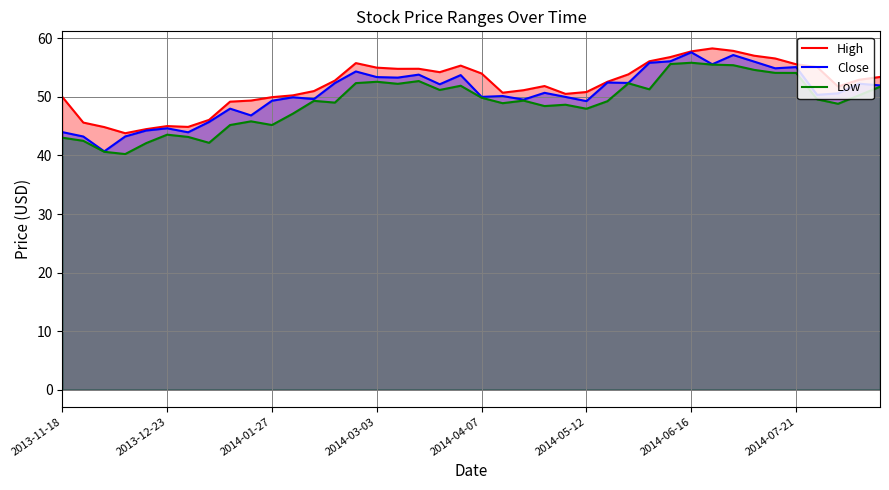

What is the greatest value displayed?

58.3